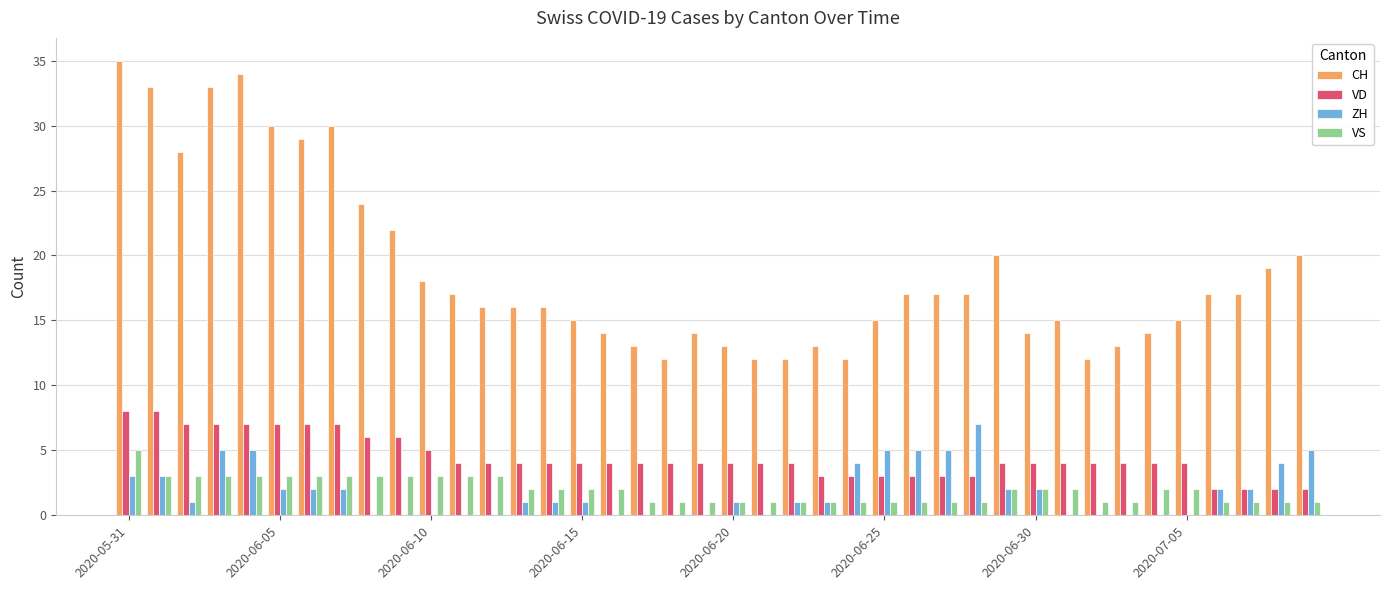

What is the greatest value displayed?

35